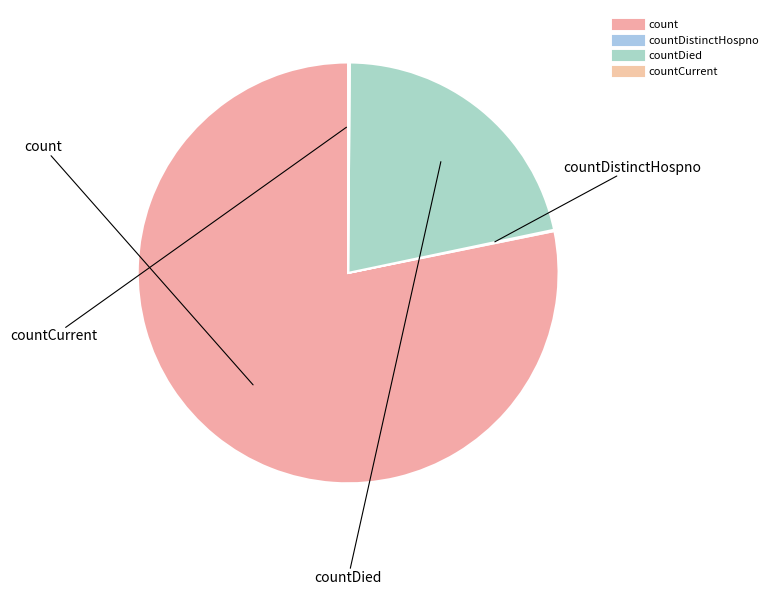

Does any single category account for the majority?

Yes